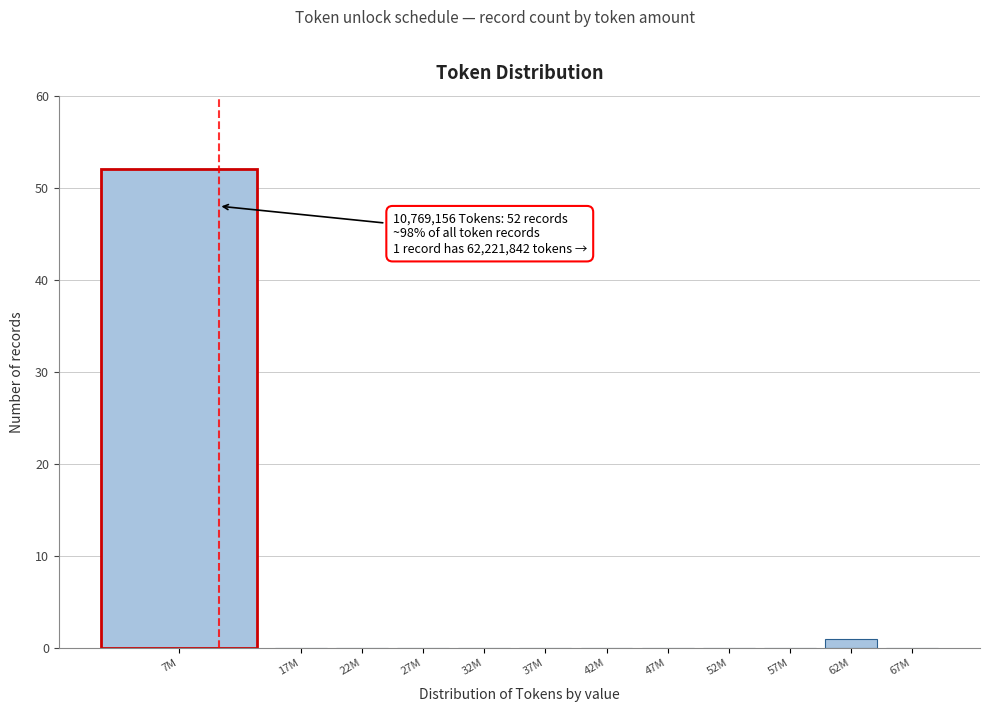

Reading left to right, list all the values displayed in this chart.

7M=52	17M=0	22M=0	27M=0	32M=0	37M=0	42M=0	47M=0	52M=0	57M=0	62M=1	67M=0